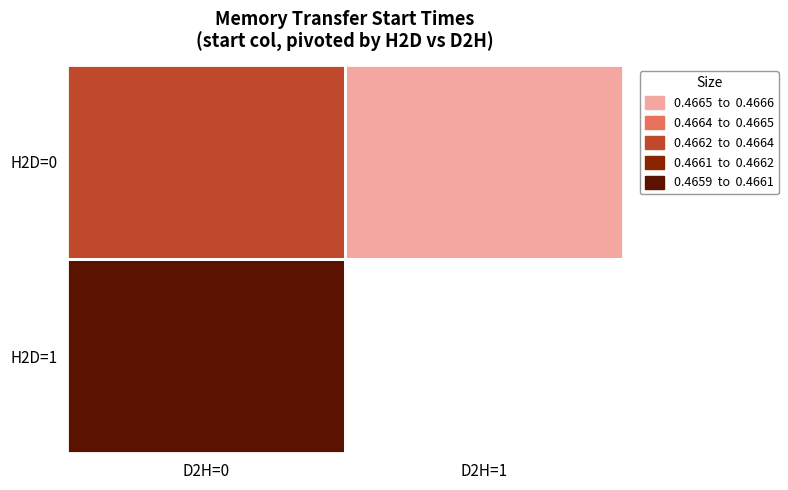

Which series has the largest total across all categories?

H2D=0